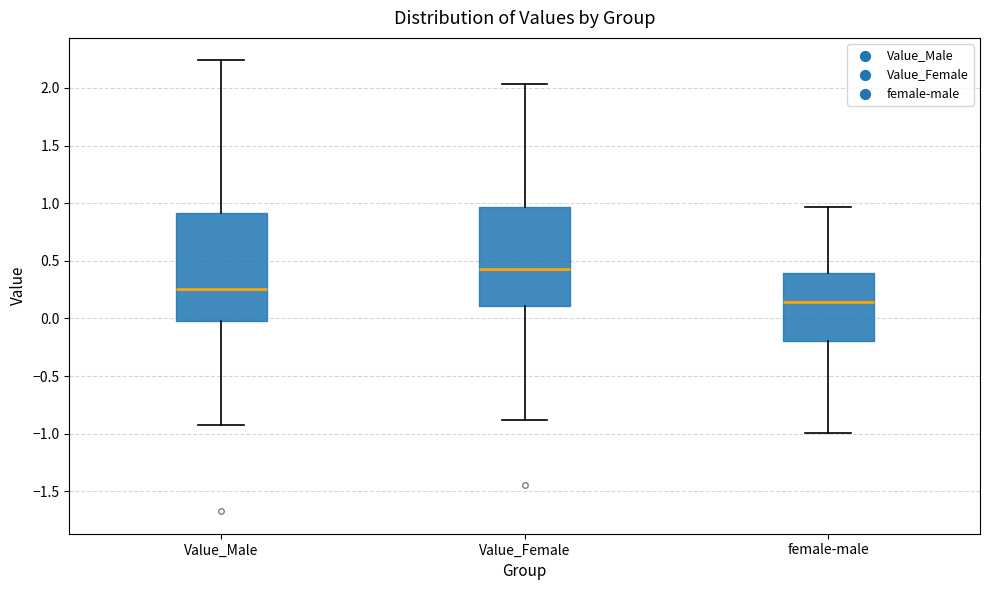

Reading left to right, read every box against the y-axis: the position of its median line, the range the box covers, and the ends of its whiskers. The values are not printed on the chart, so give them approximately, as read against the axis.

Value_Male: median 0.25, box 0.00 to 0.90, whiskers -0.95 to 2.25
Value_Female: median 0.40, box 0.10 to 0.95, whiskers -0.90 to 2.05
female-male: median 0.15, box -0.20 to 0.40, whiskers -1.00 to 0.95